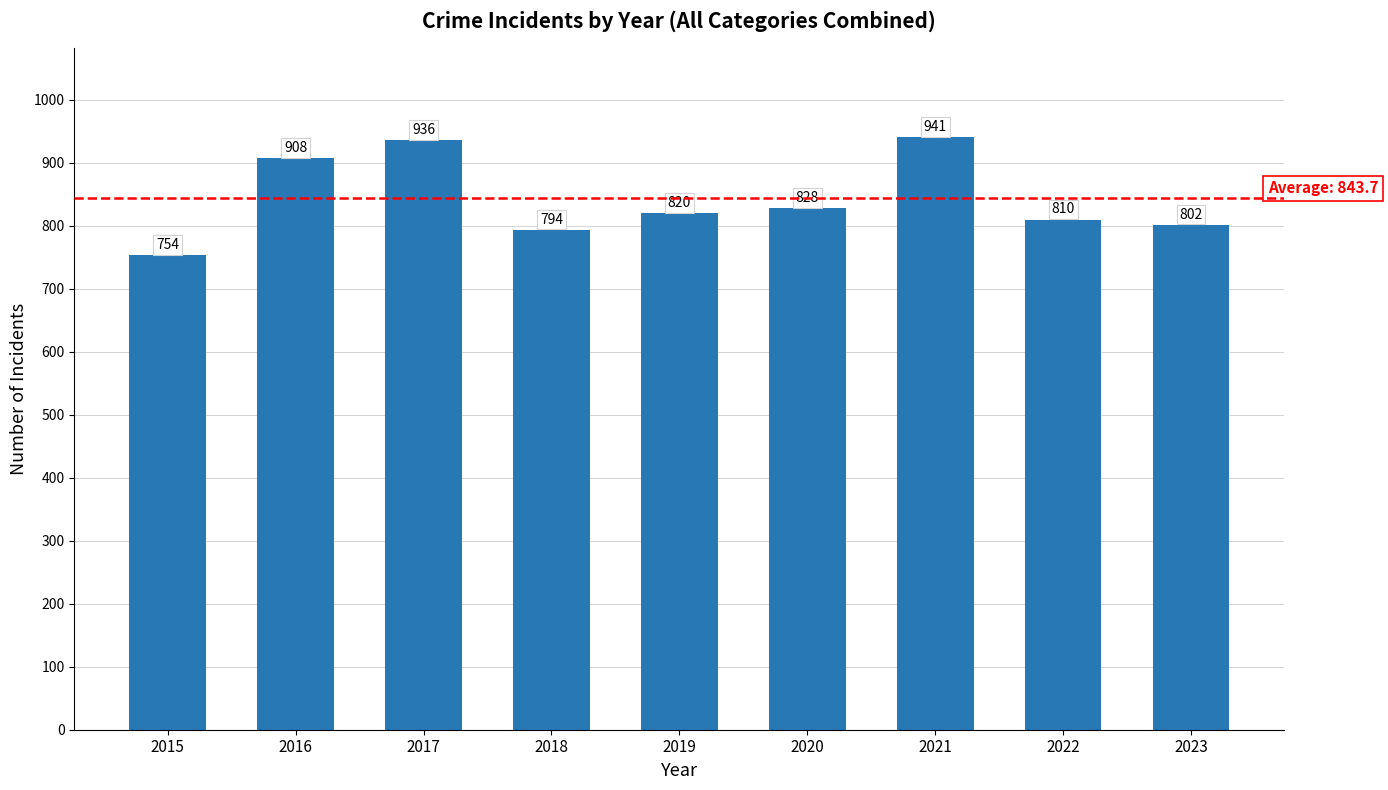

What is the greatest value displayed?

941